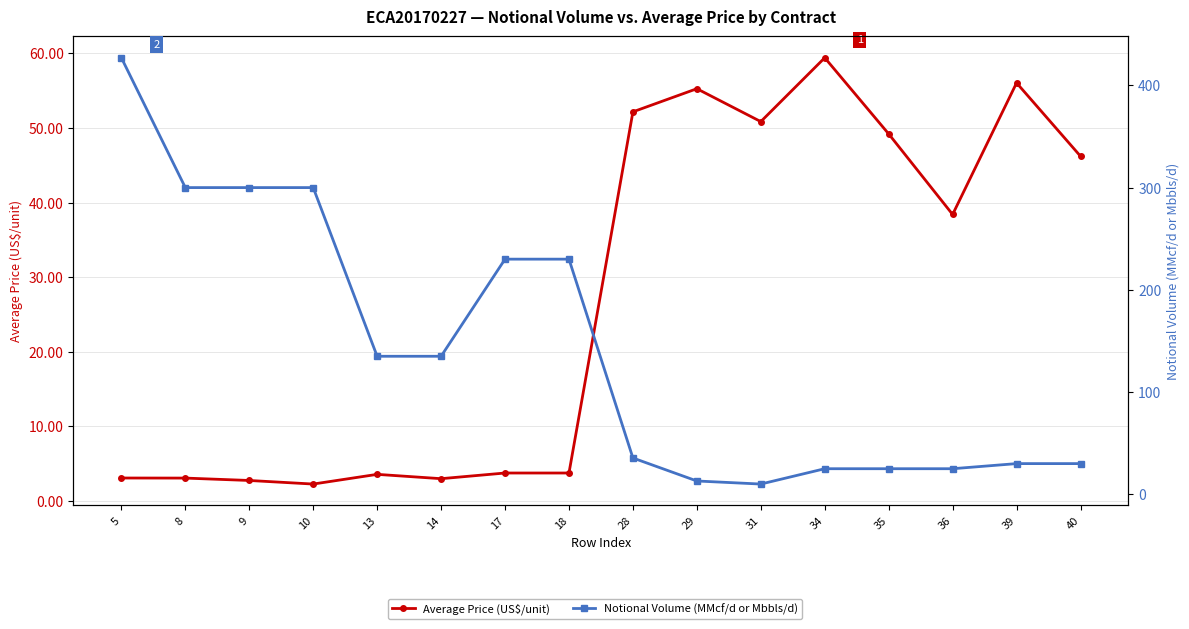

At 8, list the series in order from largest to smallest.

Notional Volume (MMcf/d or Mbbls/d), Average Price (US$/unit)